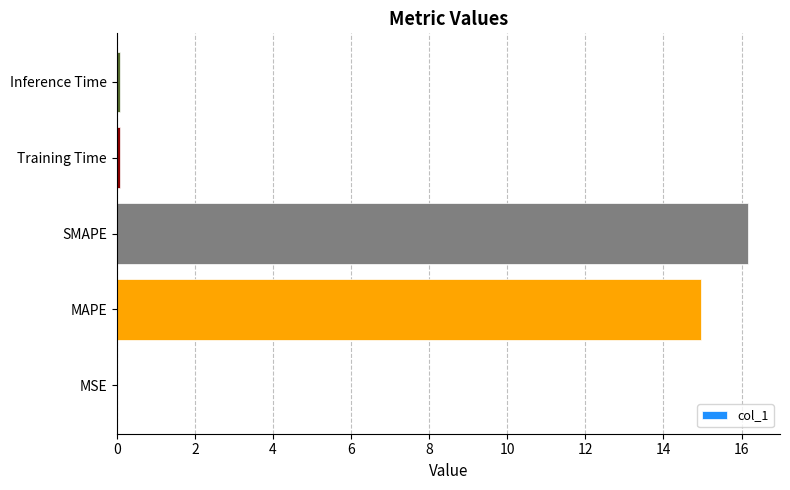

What is the greatest value displayed?

16.2